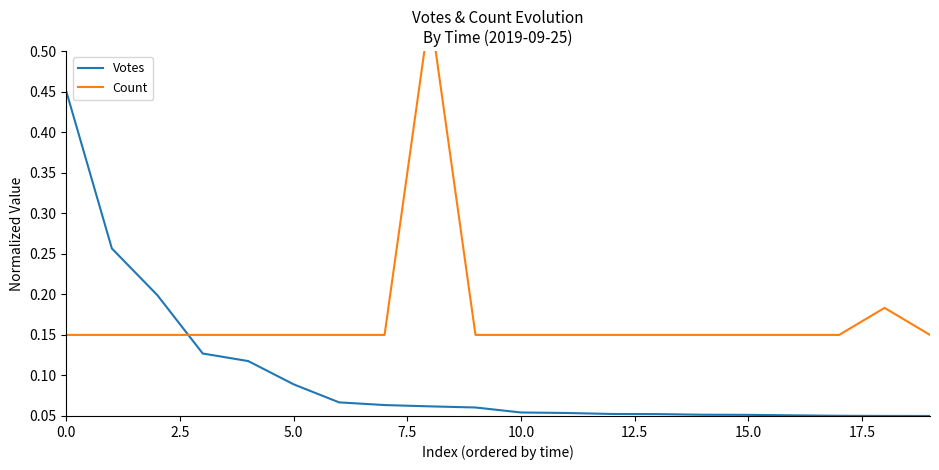

At how many categories does at least one series exceed 0?

20